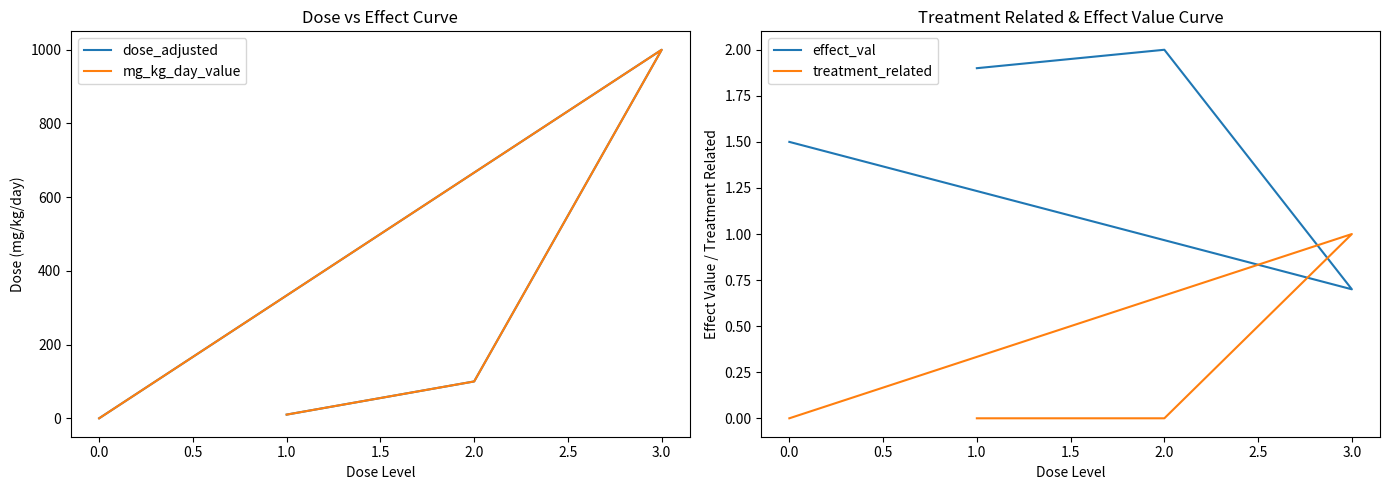

Reading left to right, transcribe all the data shown in this chart.

dose_adjusted: 10.0	100.0	1000.0	0.0
mg_kg_day_value: 10.0	100.0	1000.0	0.0
effect_val: 1.9	2.0	0.7	1.5
treatment_related: 0.0	0.0	1.0	0.0